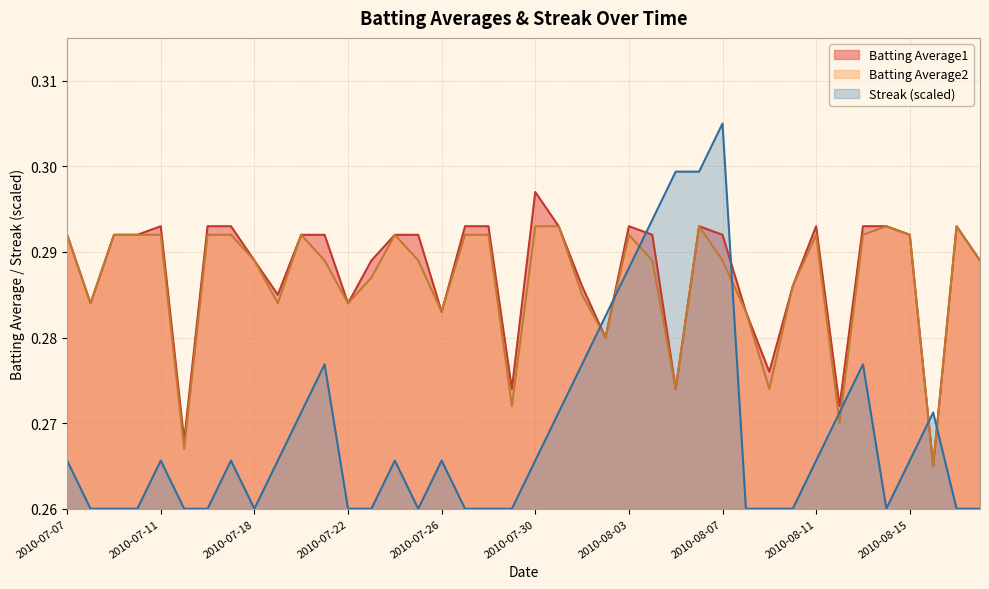

Rank the series at 2010-07-09 from highest to lowest value.

Batting Average1, Batting Average2, Streak